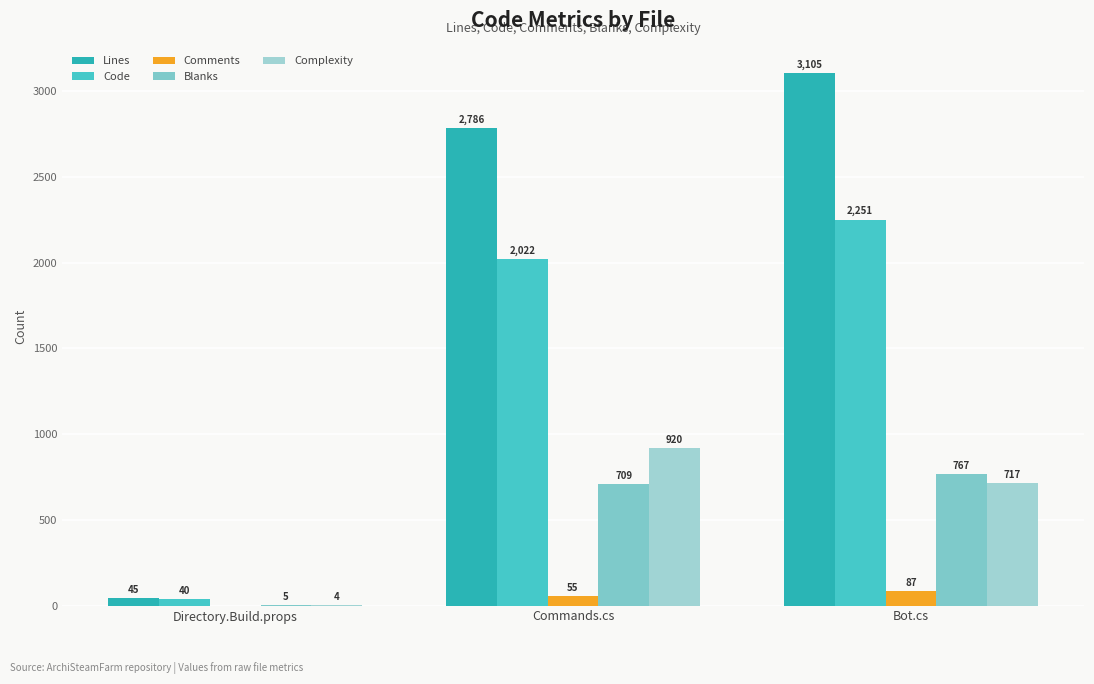

The value of Code at Bot.cs is 2251. True or false?

True